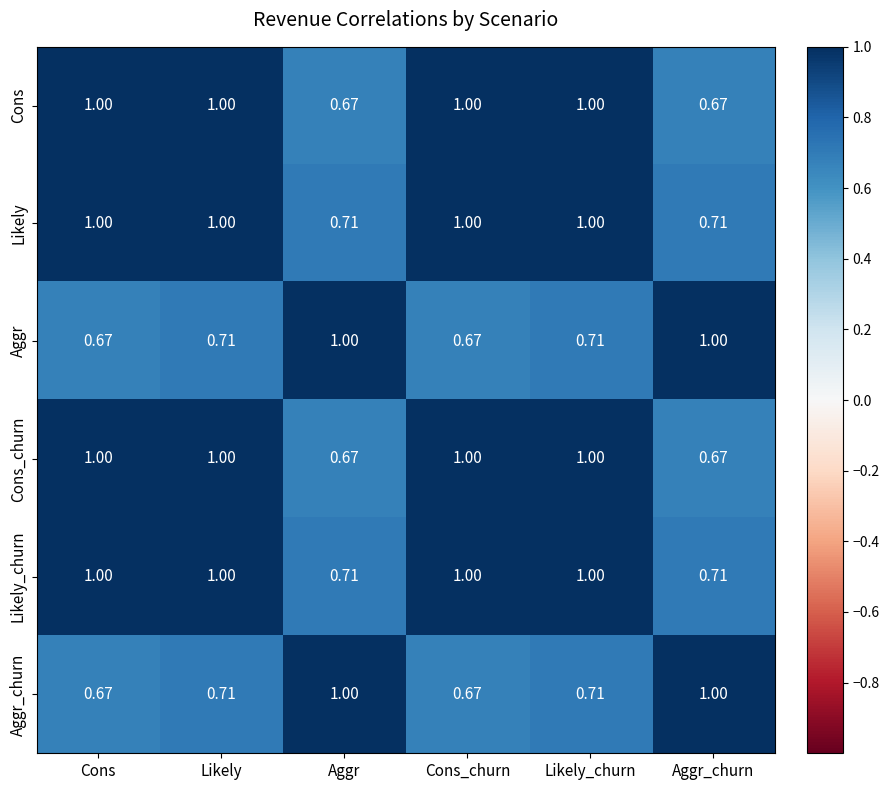

Is the value of Likely at Cons greater than the value of Likely_churn at Aggr_churn?

Yes